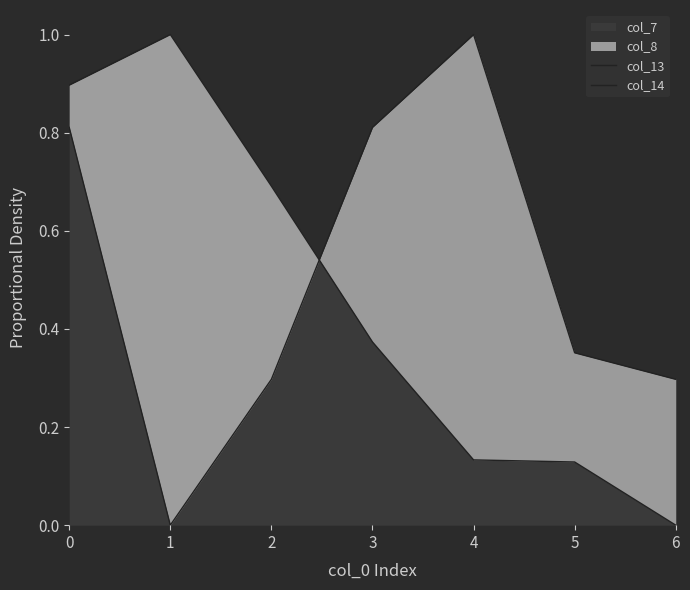

Reading left to right, what are all the values shown in this chart?

col_13: 0=0.9	1=1.0	2=0.7	3=0.4	4=0.1	5=0.1	6=0.0
col_14: 0=0.8	1=0.0	2=0.3	3=0.8	4=1.0	5=0.4	6=0.3